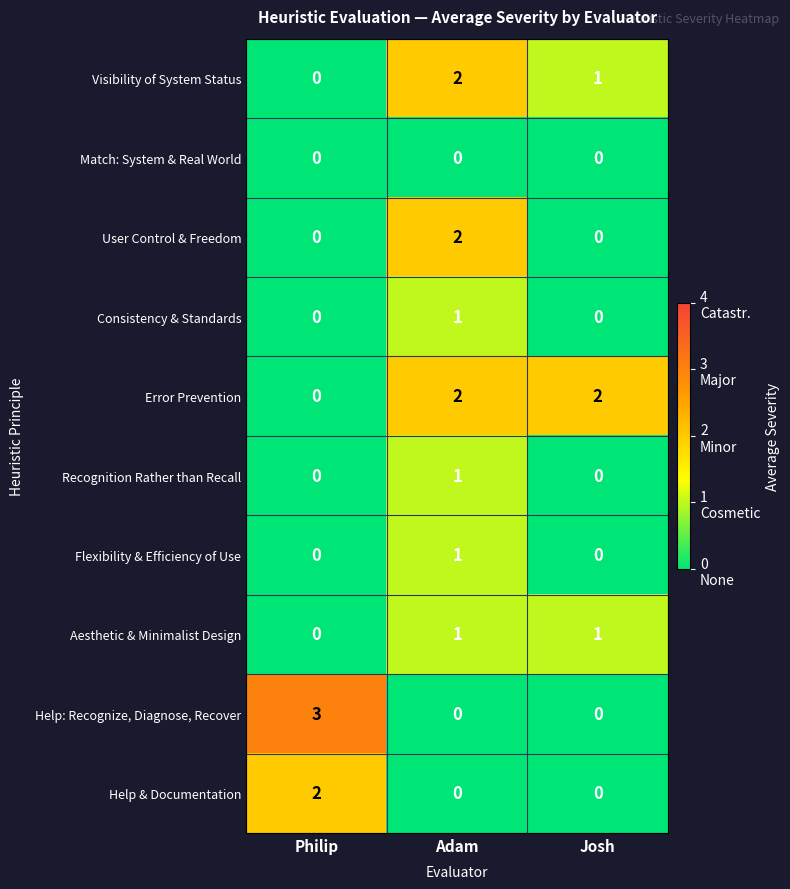

Is it true that Help & Documentation equals 2 at Philip?

True